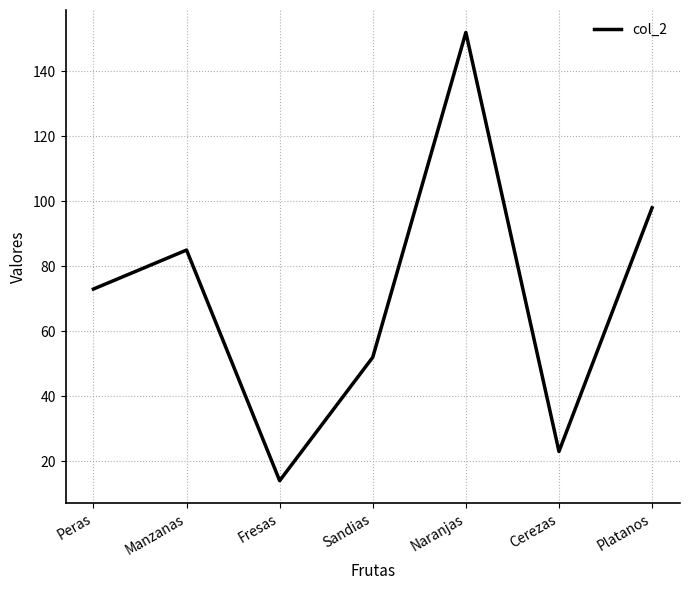

What is the greatest value displayed?

152